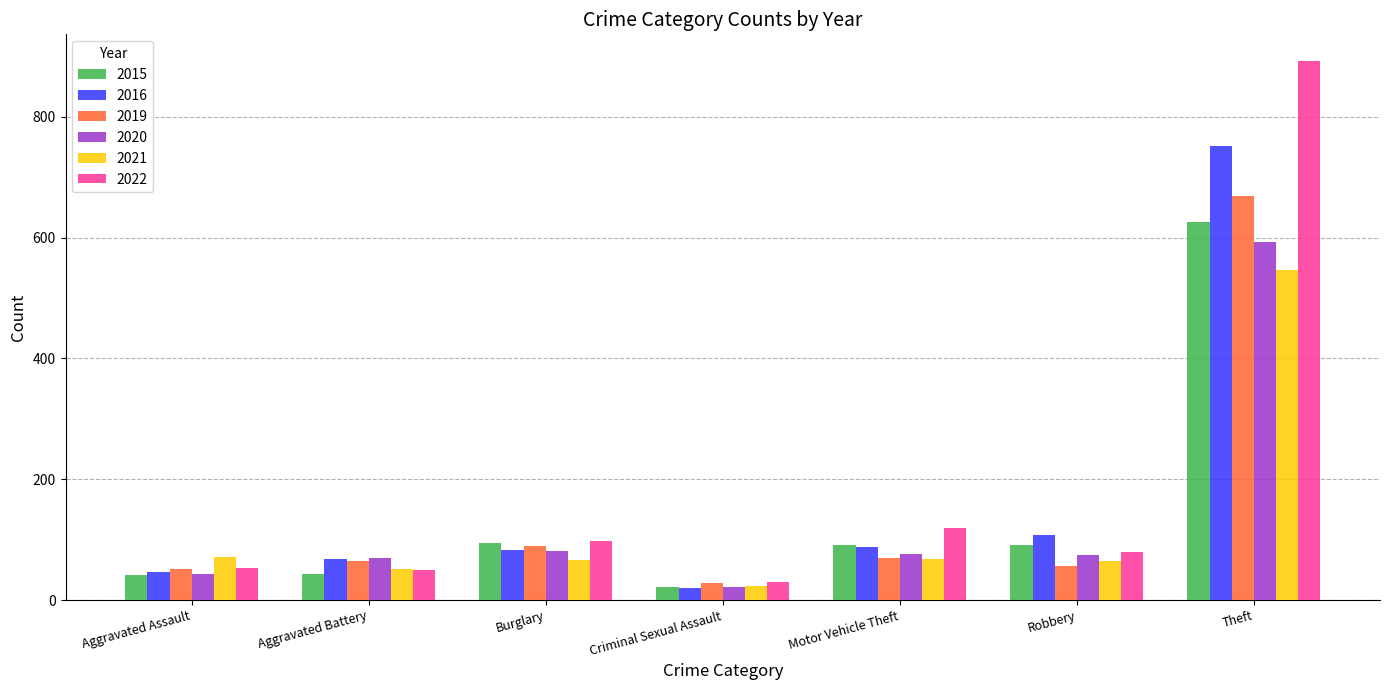

At which label is 2022 closest to 461?

Motor Vehicle Theft